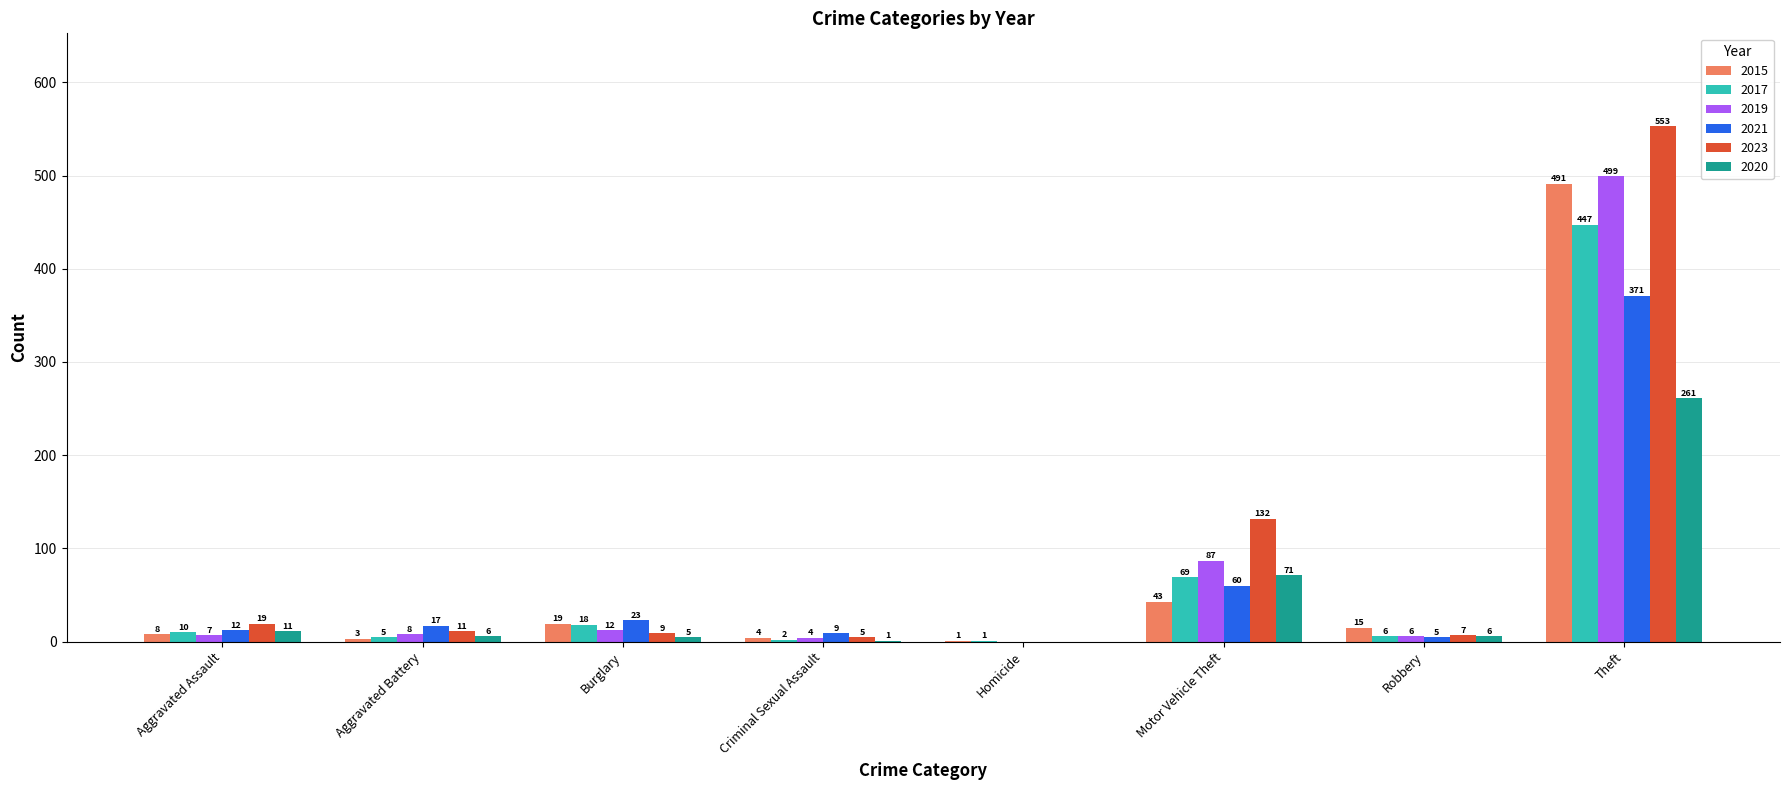

Which series changed the most between Criminal Sexual Assault and Motor Vehicle Theft?

2023